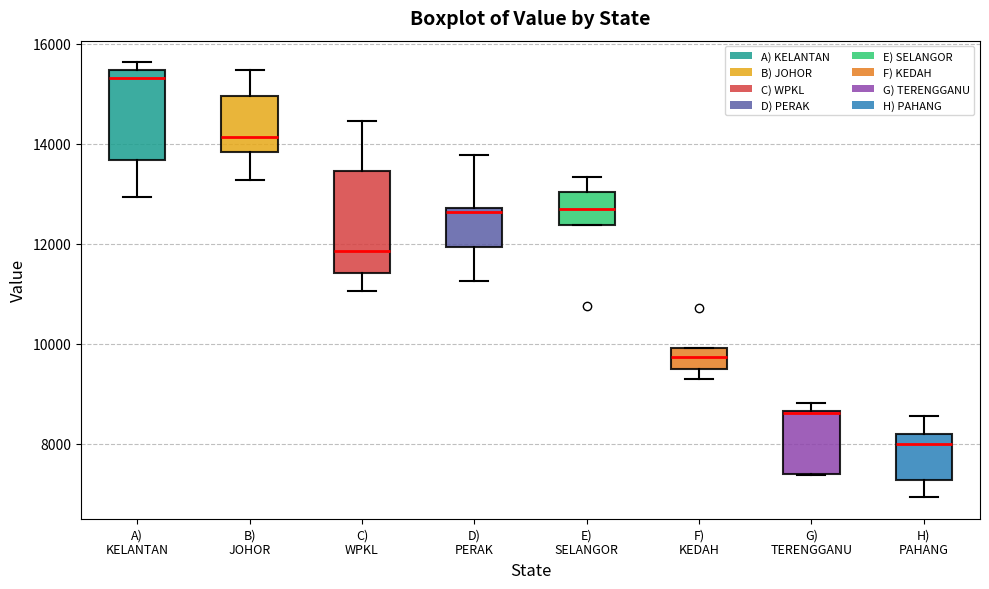

Reading left to right, read every box against the y-axis: the position of its median line, the range the box covers, and the ends of its whiskers. The values are not printed on the chart, so give them approximately, as read against the axis.

A) KELANTAN: median 15400 (just below the box's upper edge), box 13600 to 15400, whiskers 13000 to 15600
B) JOHOR: median 14200, box 13800 to 15000, whiskers 13200 to 15400
C) WPKL: median 11800, box 11400 to 13400, whiskers 11000 to 14400
D) PERAK: median 12600, box 12000 to 12800, whiskers 11200 to 13800
E) SELANGOR: median 12600, box 12400 to 13000, whiskers 12400 to 13400
F) KEDAH: median 9800, box 9400 to 10000, whiskers 9200 to 10000
G) TERENGGANU: median 8600, box 7400 to 8600, whiskers 7400 to 8800
H) PAHANG: median 8000, box 7200 to 8200, whiskers 7000 to 8600